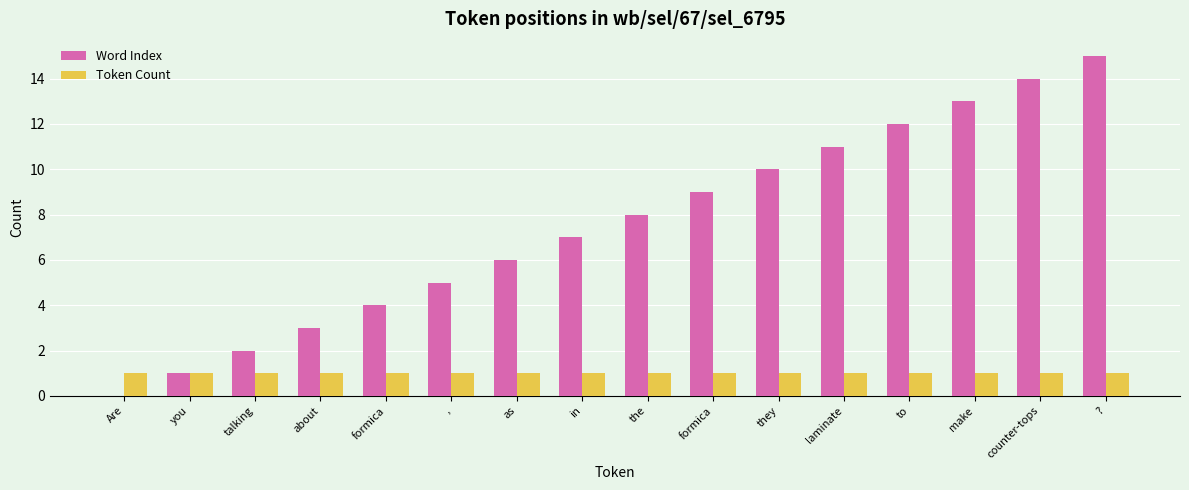

What value does the Token Count series have at in?

1